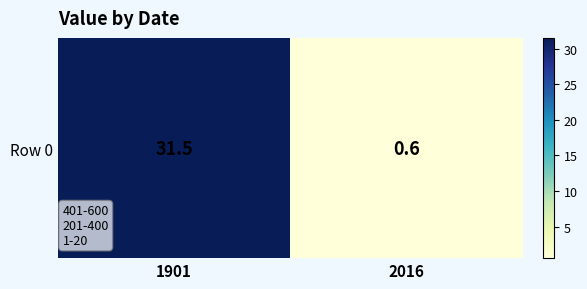

What value does the data have at 2016?

0.6